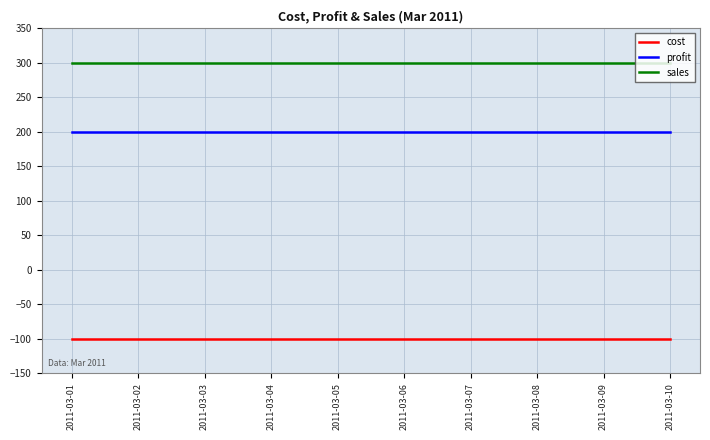

How many lines are shown in the chart?

3